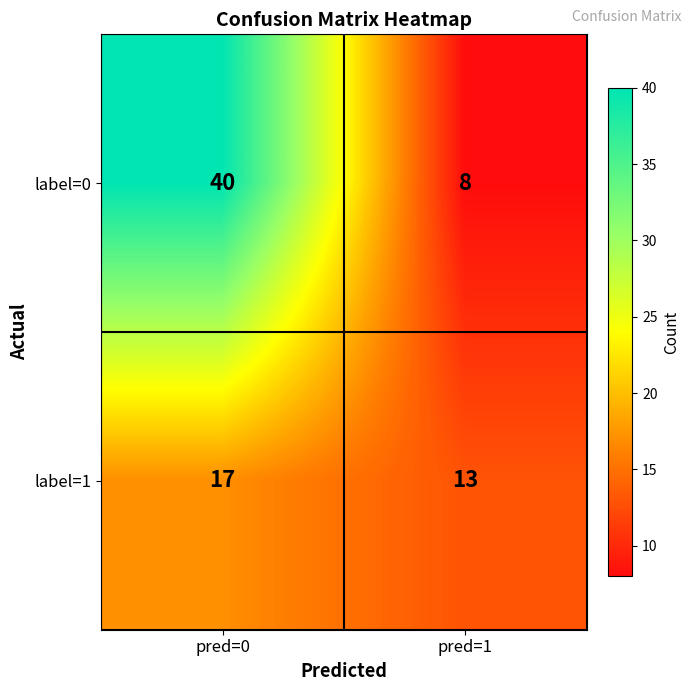

Read the label=1 value at pred=0.

17